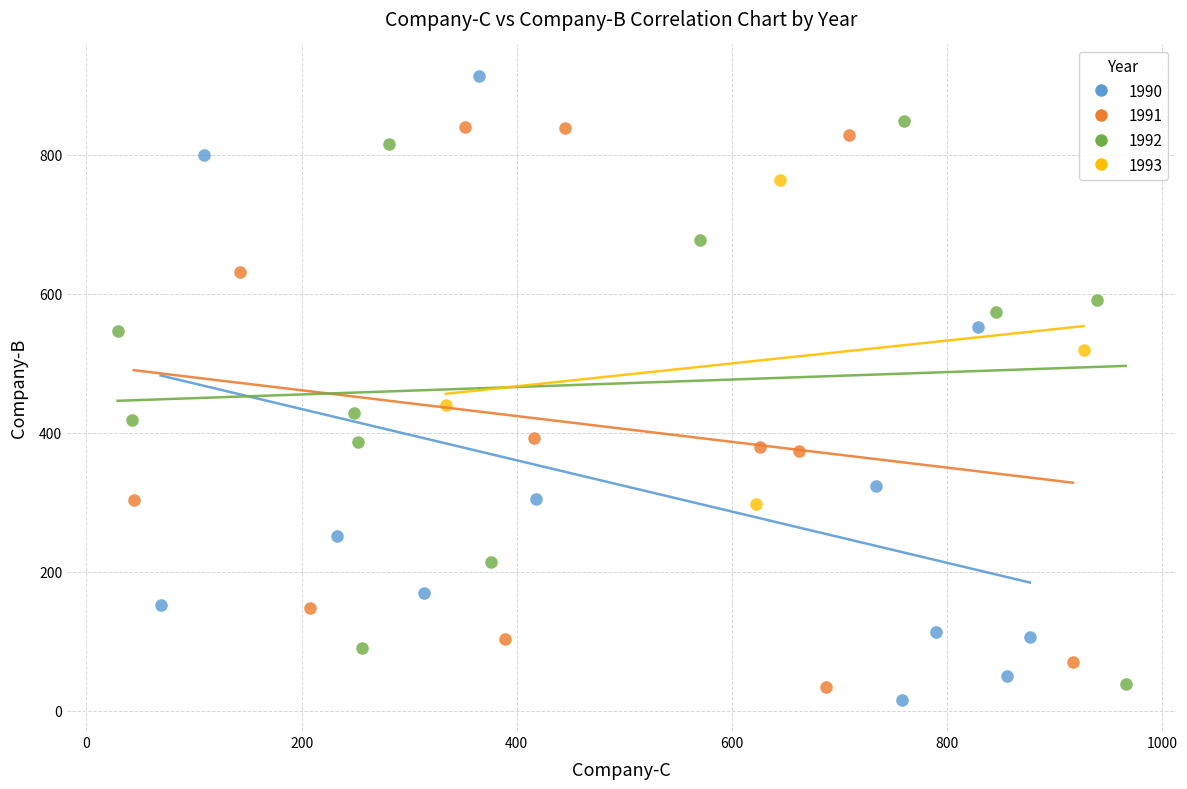

Which series reaches the maximum Y coordinate?

1990